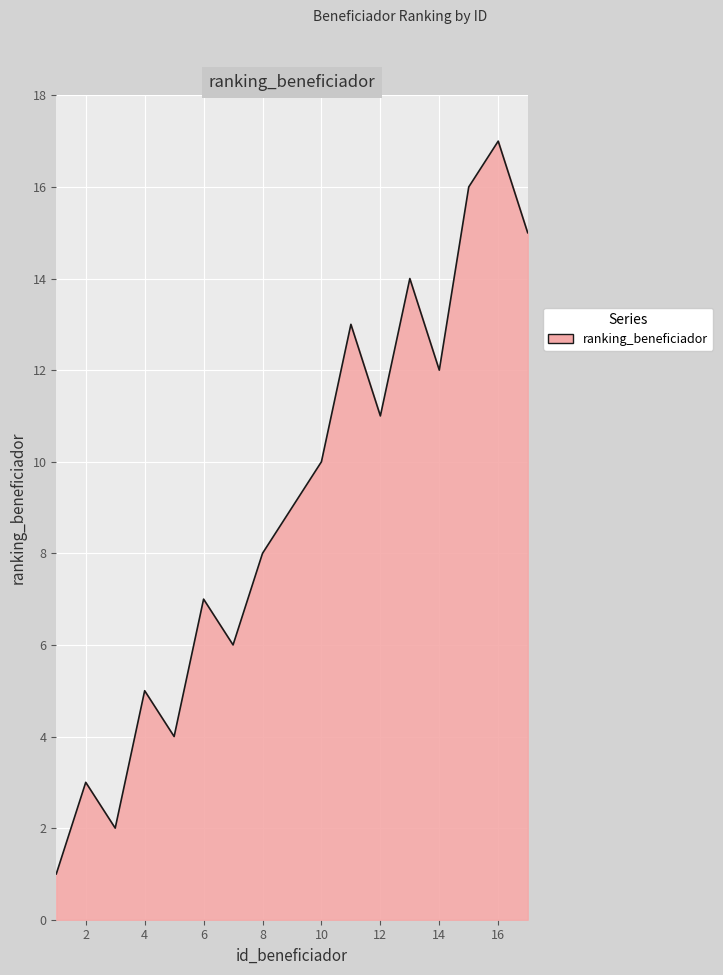

What is the difference between the maximum and minimum values?

16